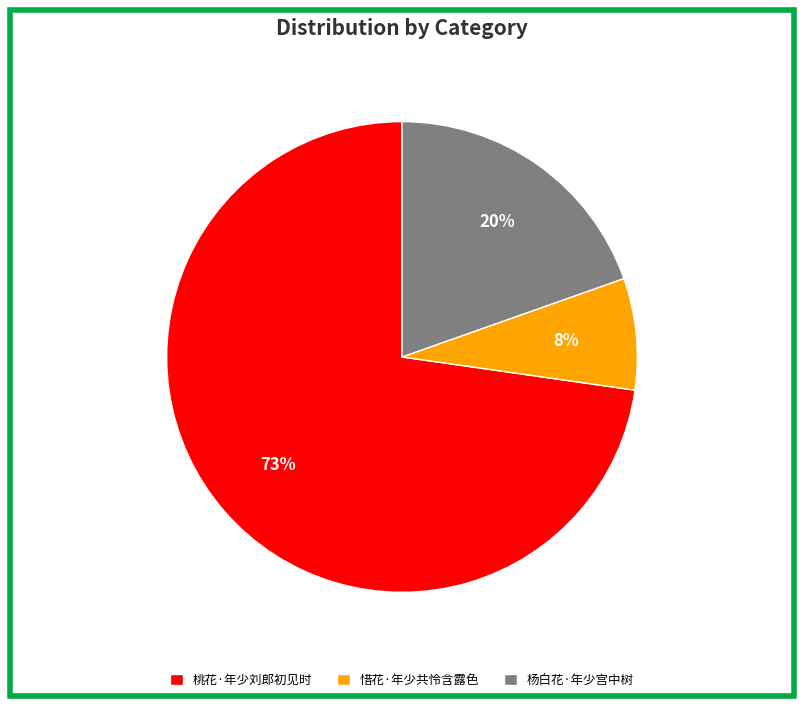

Is it true that 杨白花·年少宫中树 is 7% of the pie?

False